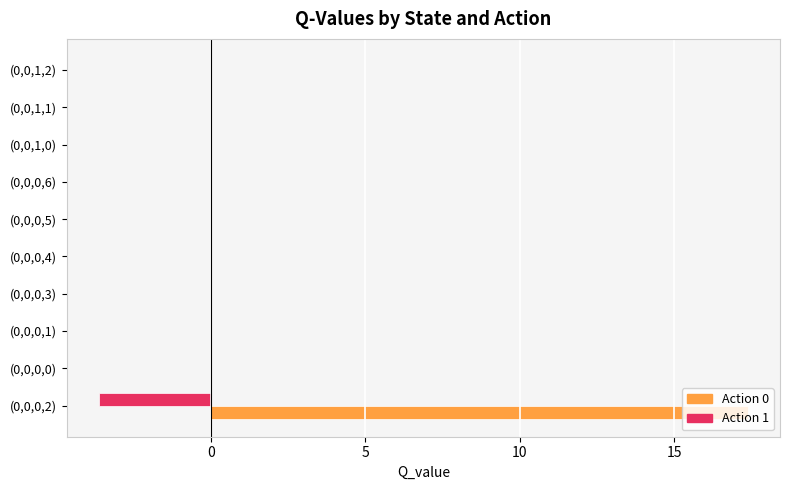

What is the sum of the Action 0 values at (0,0,0,3) and (0,0,0,2)?

17.4